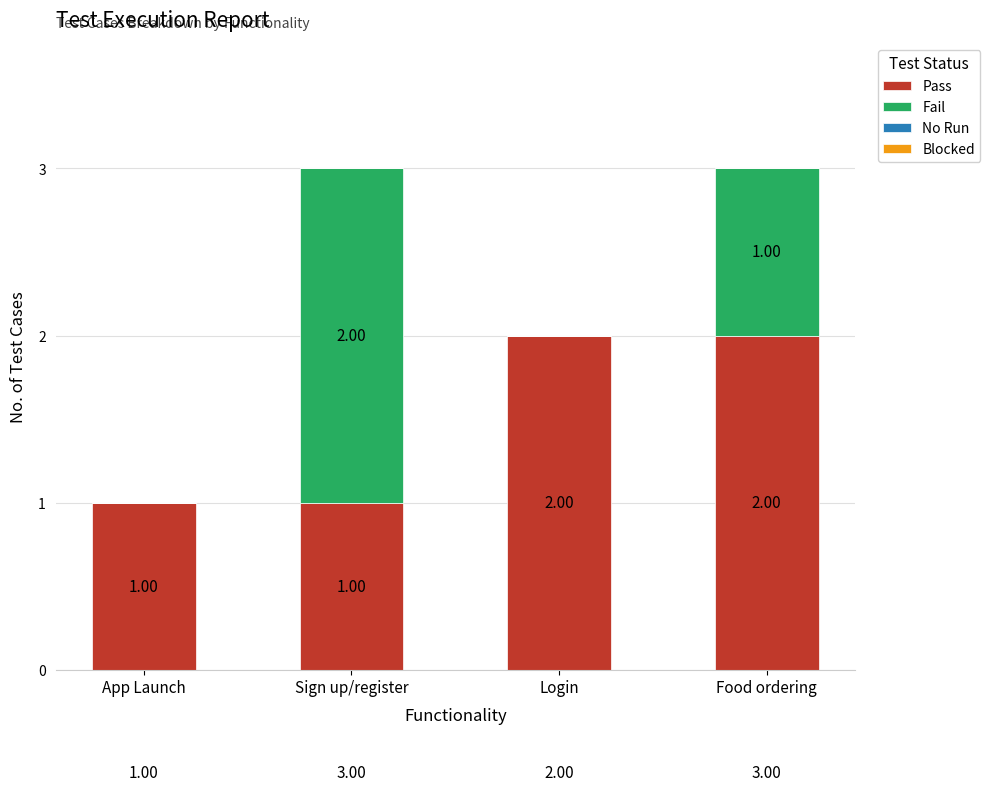

What is the total value across all series at Food ordering?

3